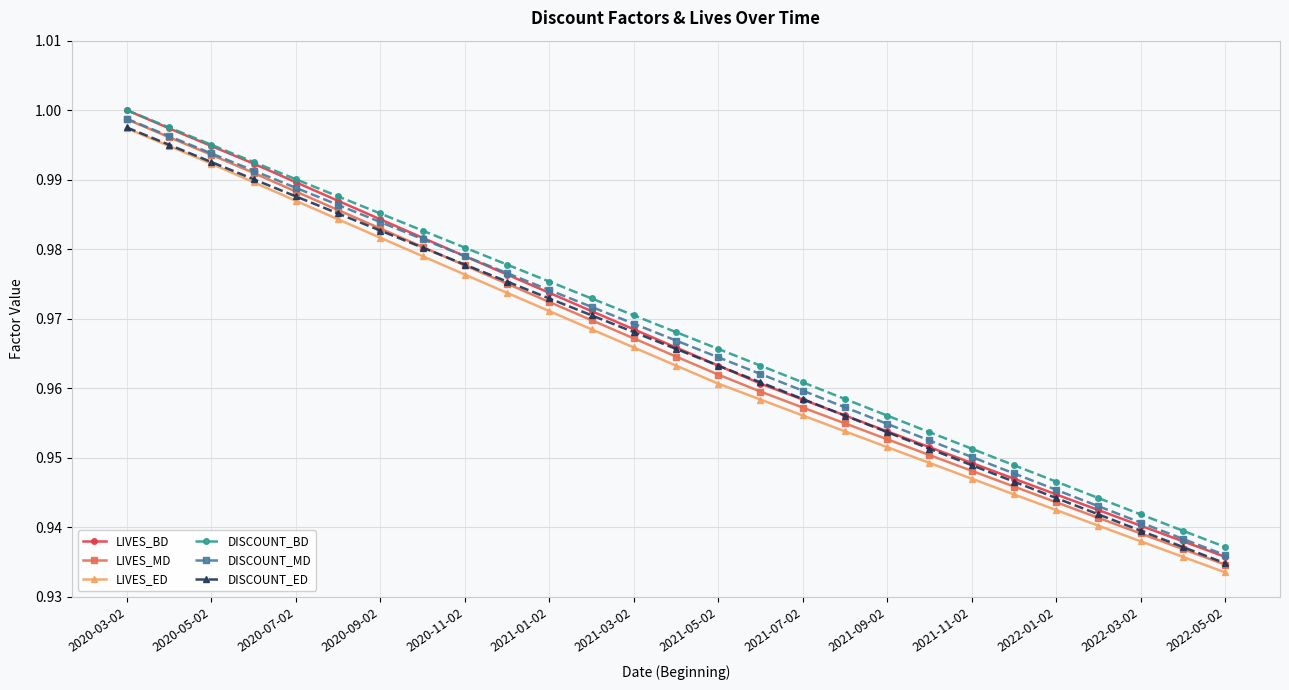

Which series has the largest range (max minus min)?

LIVES_BD